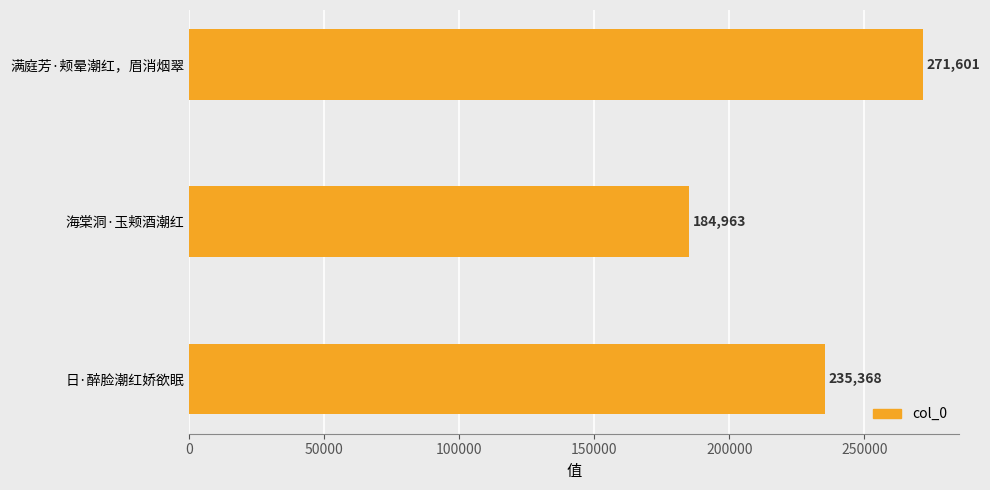

At which label is the value closest to 228282?

日·醉脸潮红娇欲眠